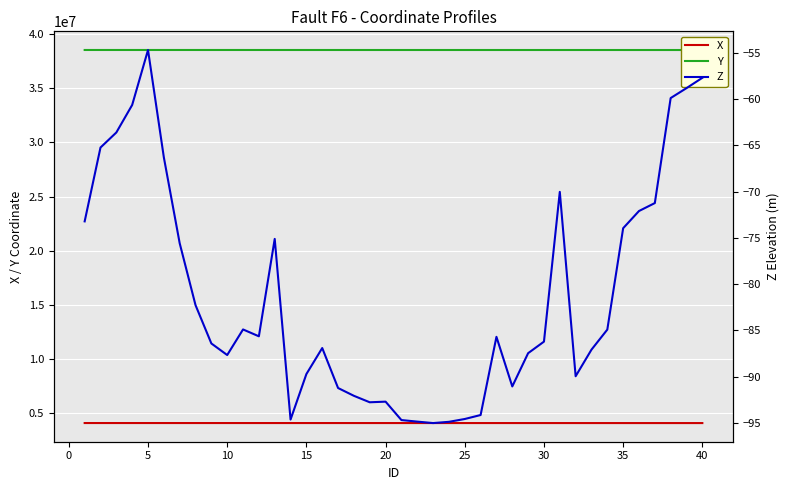

What is the lowest value of the X series?

4096298.9